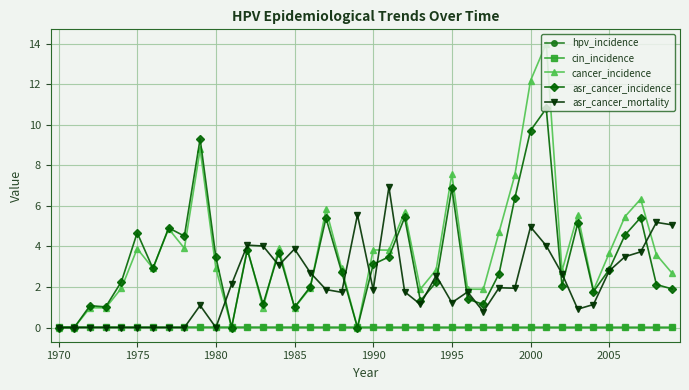

True or false: cancer_incidence has more than 0 points higher than both neighbors.

True